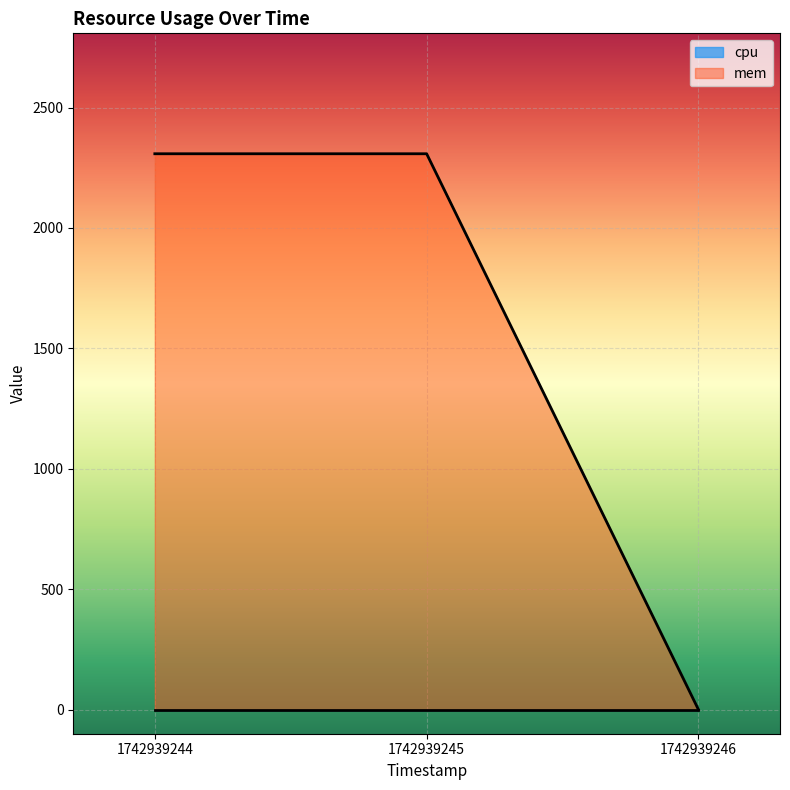

Does the chart display data point markers on the line(s)?

No